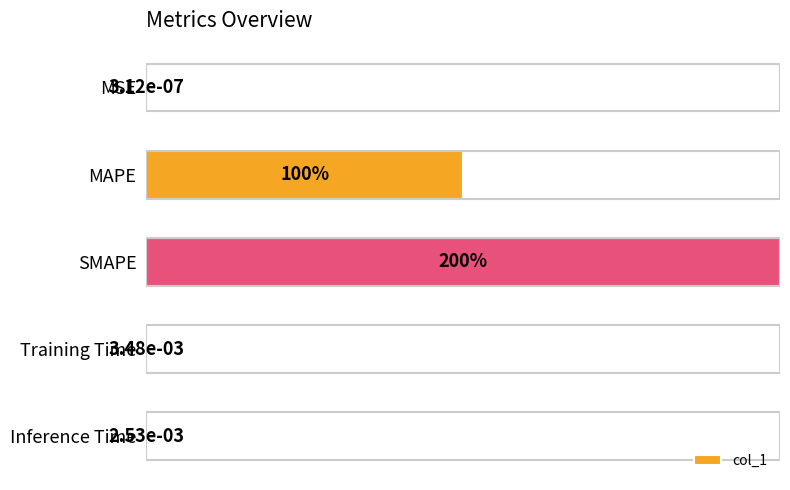

Between MAPE and Training Time, which is larger?

MAPE